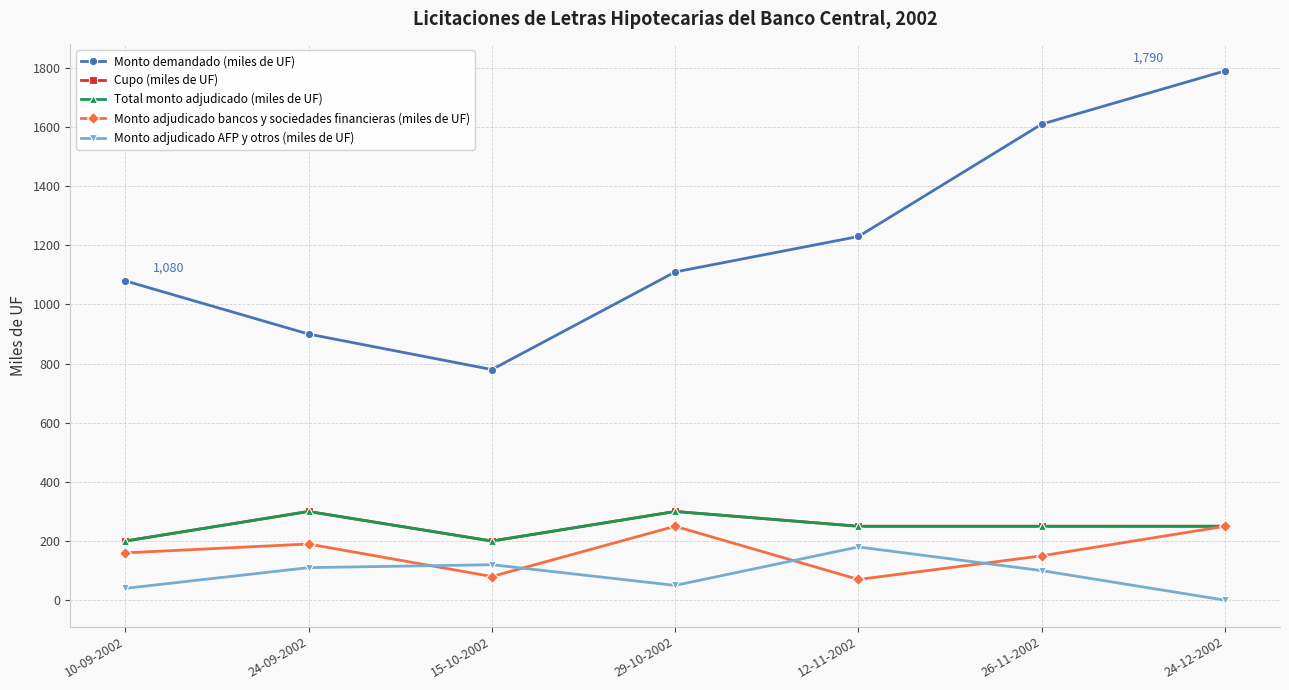

What is the difference between the Total monto adjudicado (miles de UF) values at 26-11-2002 and 15-10-2002?

50